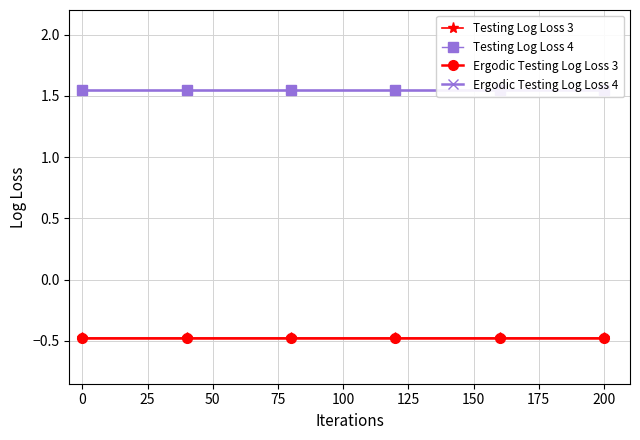

Which series has the largest range (max minus min)?

Ergodic Testing Log Loss 3